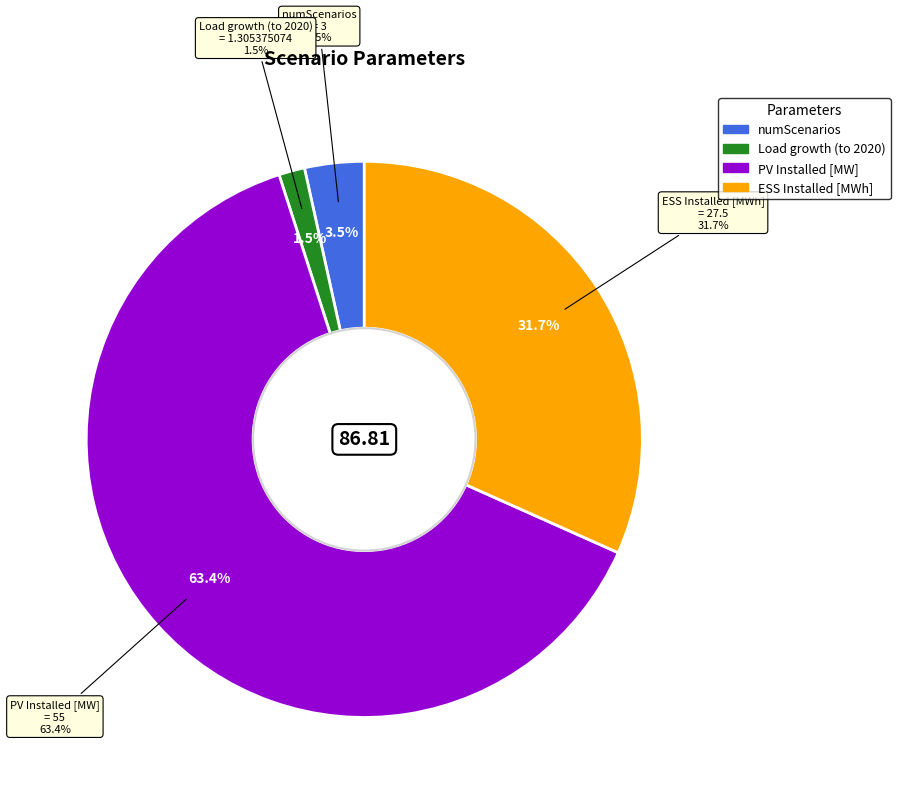

Between ESS Installed [MWh] and PV Installed [MW], which is larger?

PV Installed [MW]